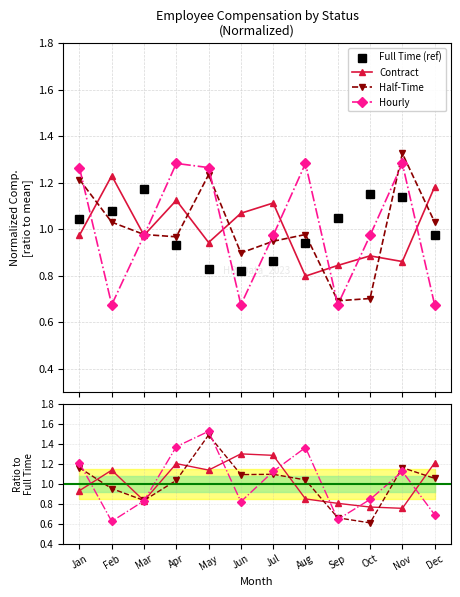

What are all the series names shown in the legend?

Full Time, Contract, Half-Time, Hourly